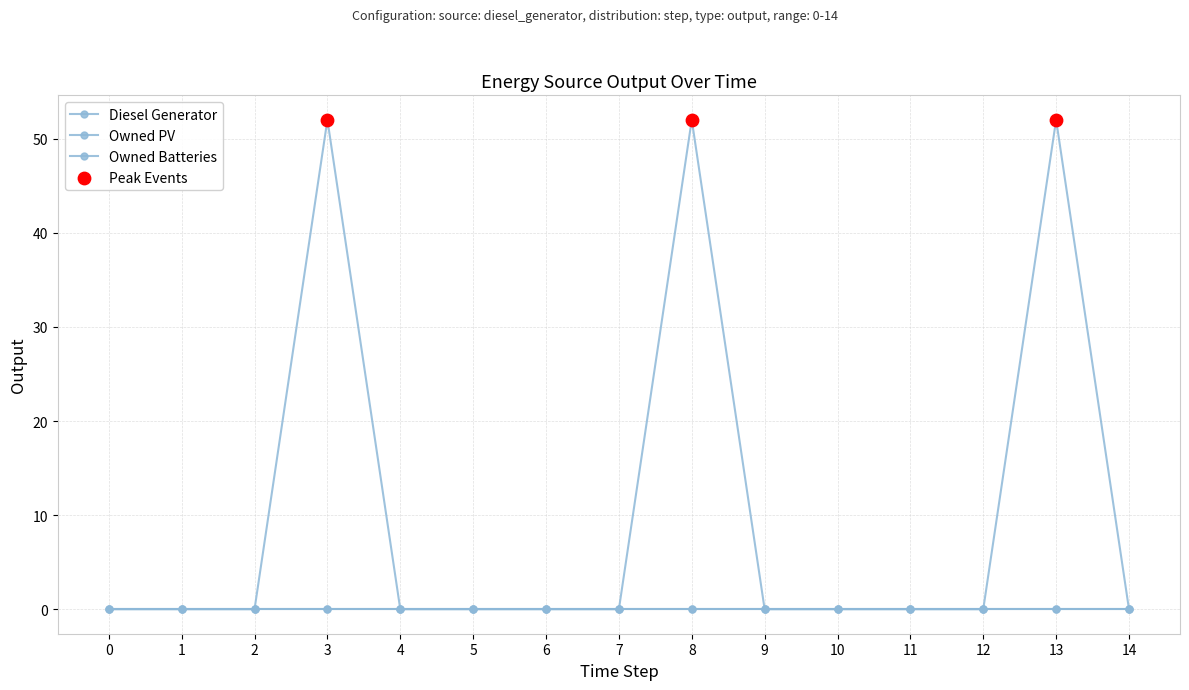

Does the chart have visible grid lines?

Yes